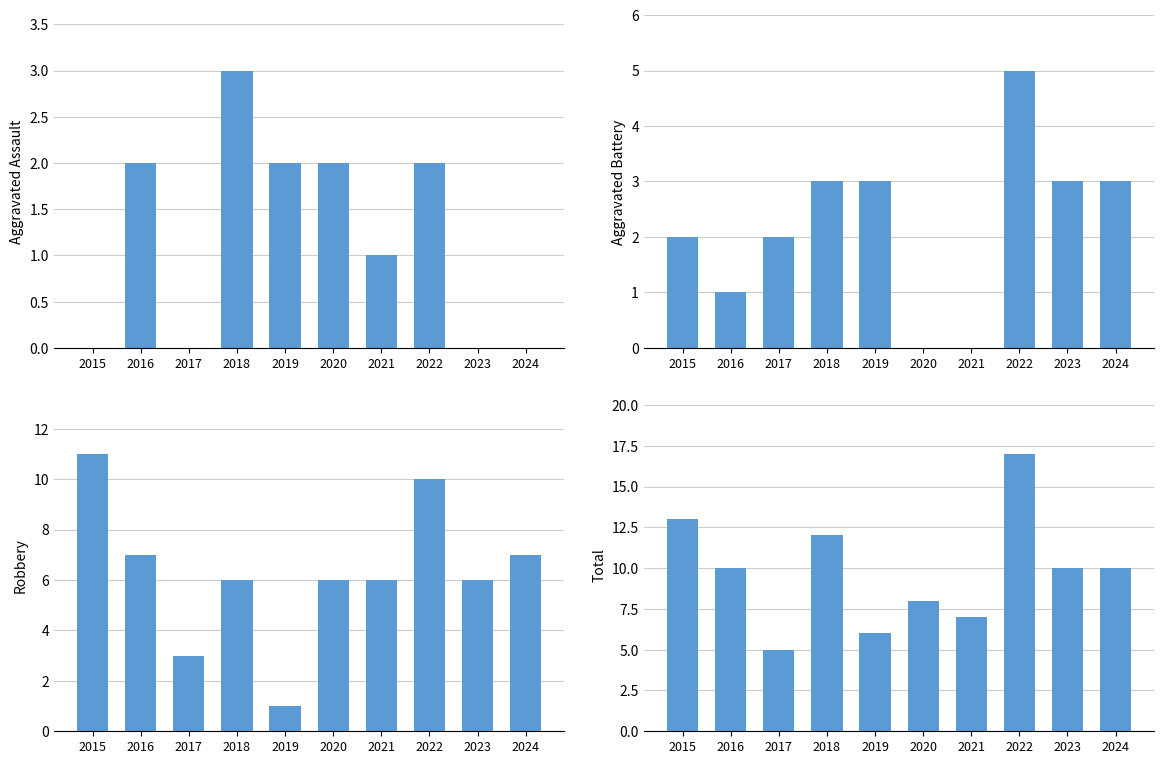

What is the sum of the Aggravated Assault values at 2022 and 2024?

2